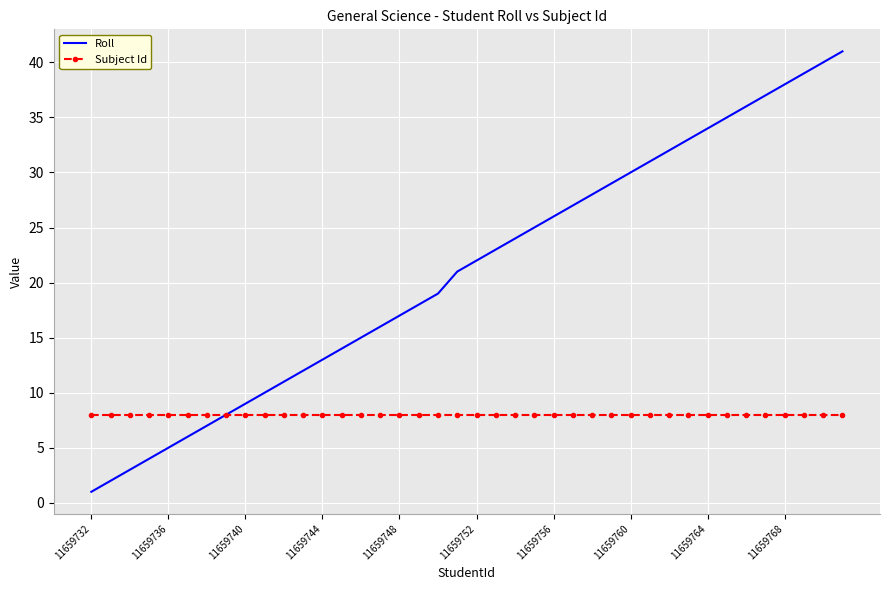

What is the sum of all Subject Id values?

320